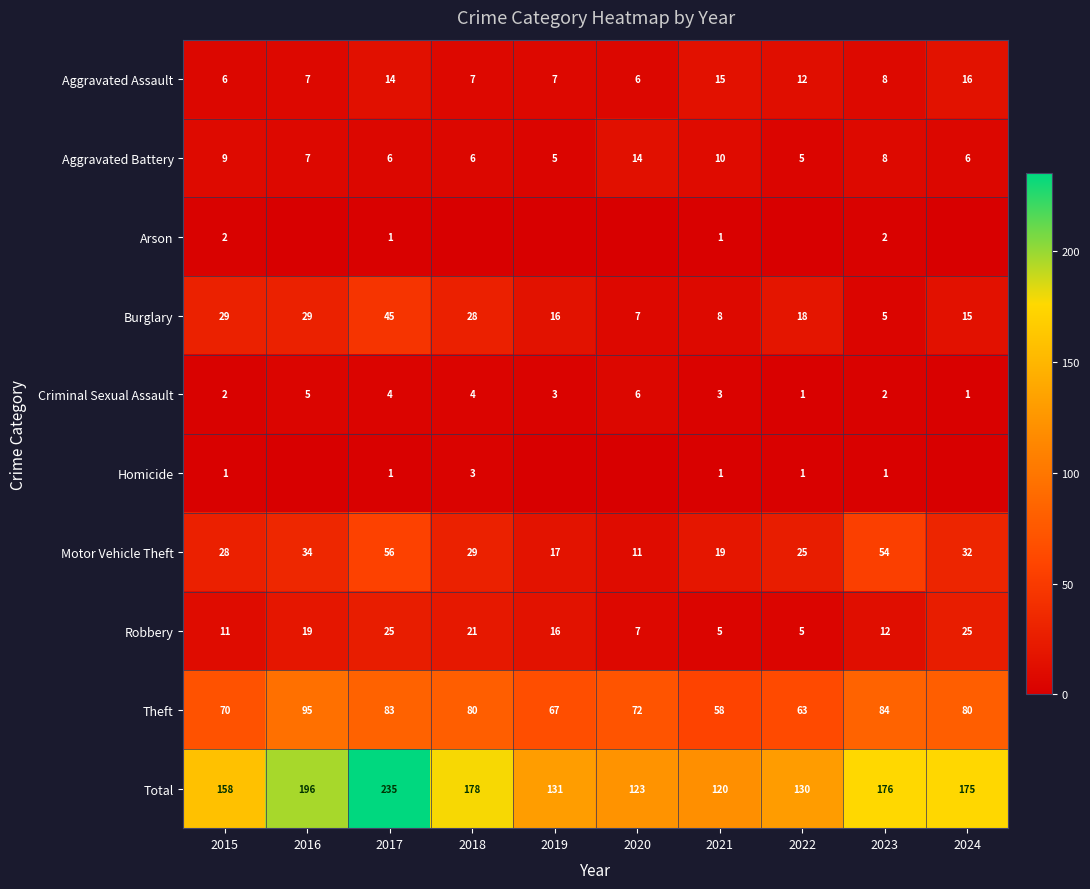

Is it true that Burglary equals 3 at 2020?

False